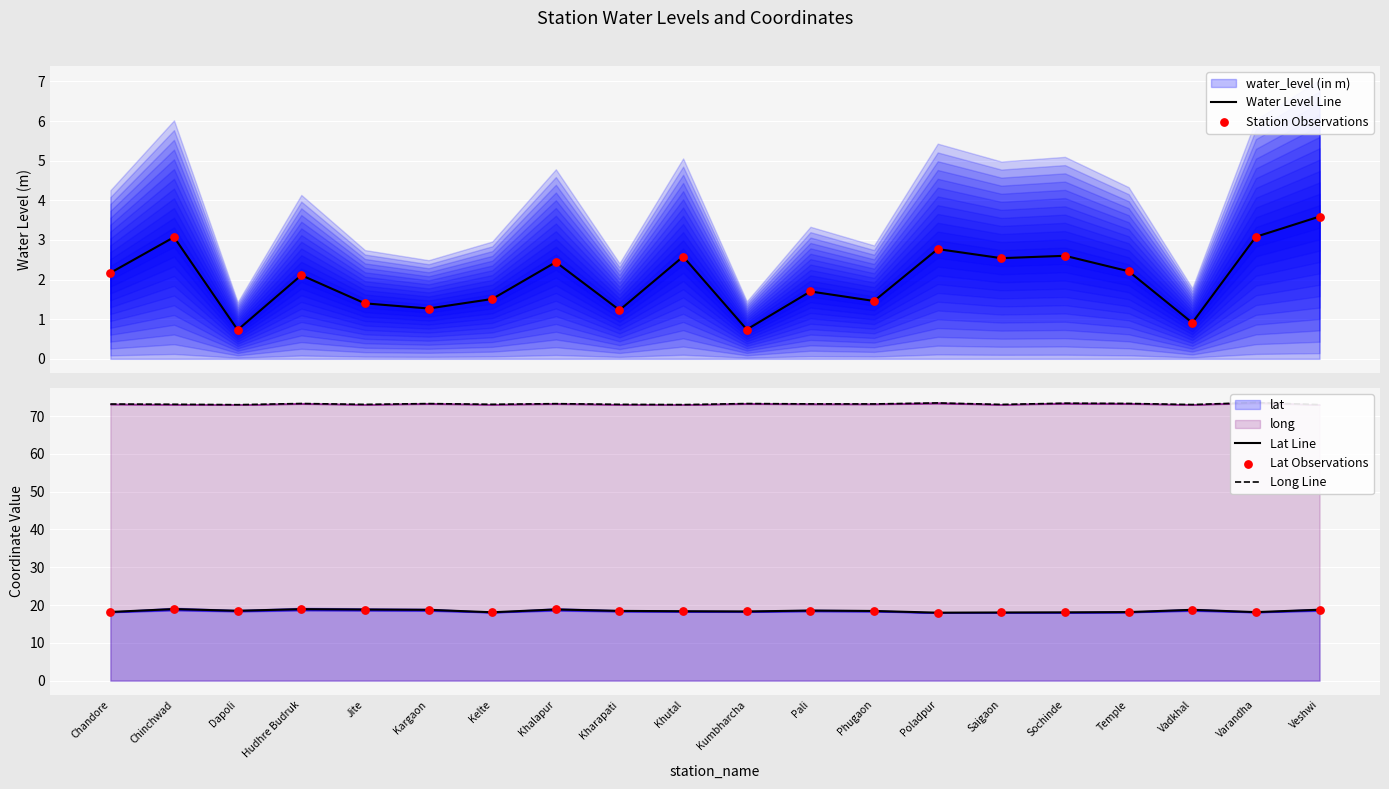

Which series has the widest spread of Y values?

Water Level Line